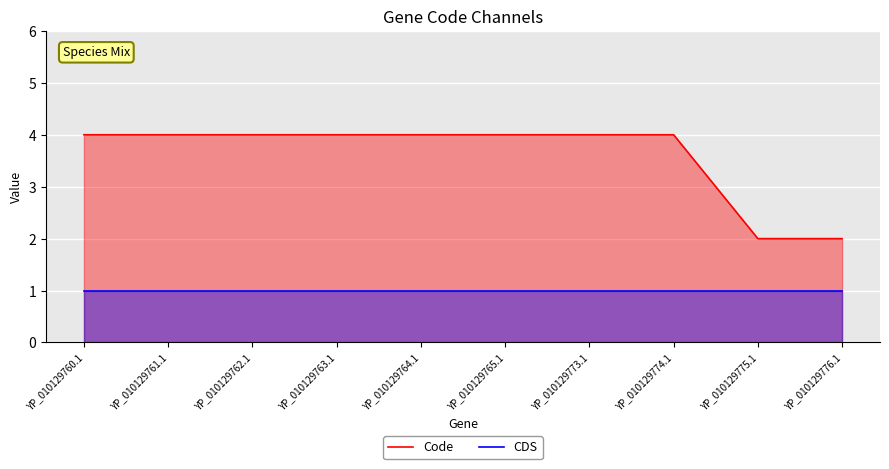

What is the spread (max minus min) of values at YP_010129775.1?

1